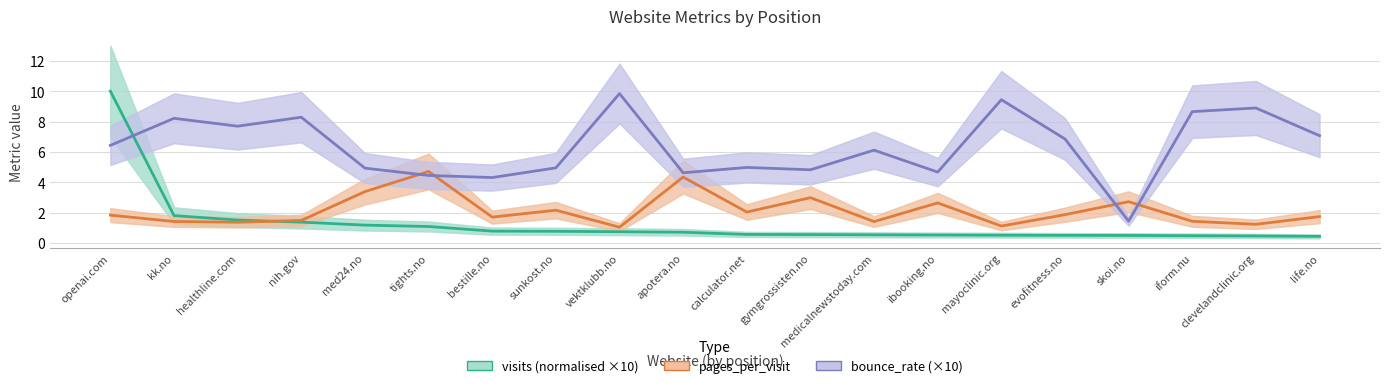

Where do bounce_rate (×10) and pages_per_visit first cross each other?

med24.no and tights.no